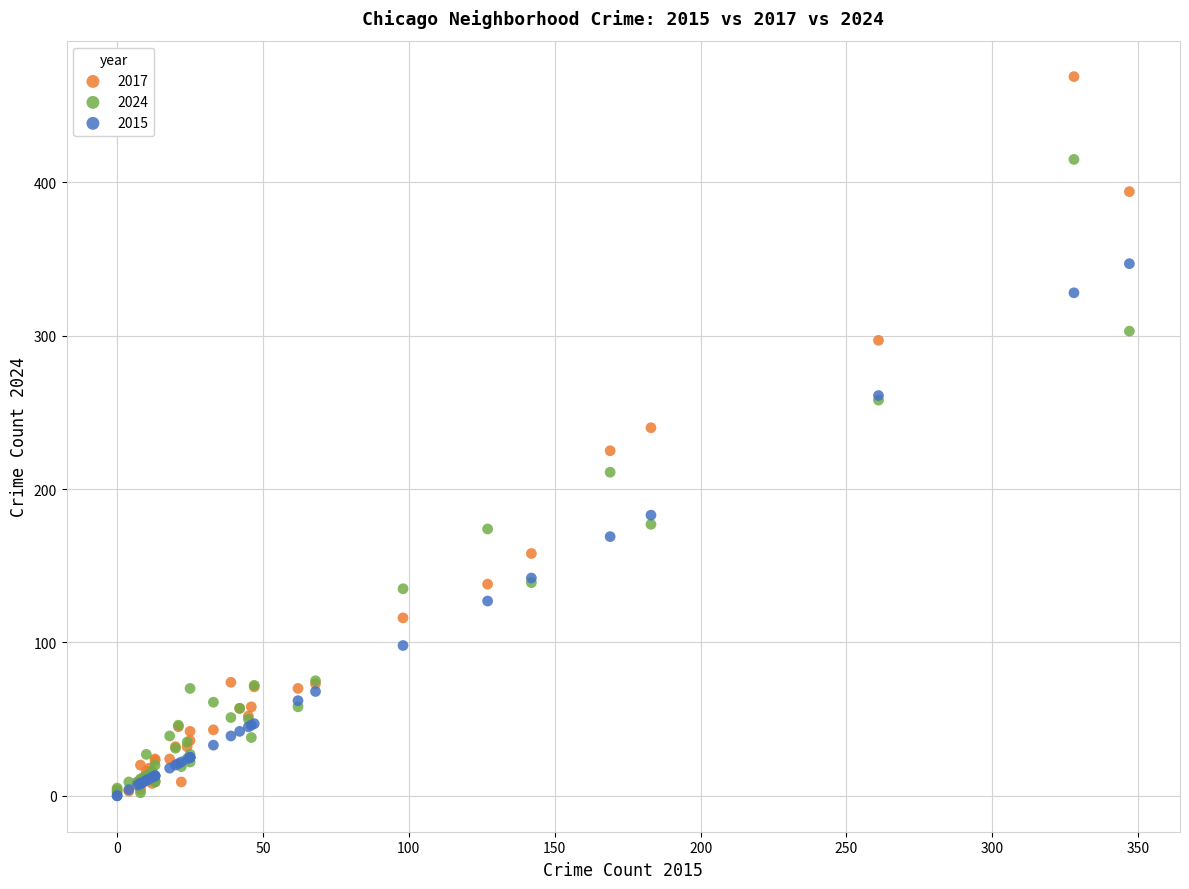

What are all the series names shown in the legend?

2017, 2024, 2015